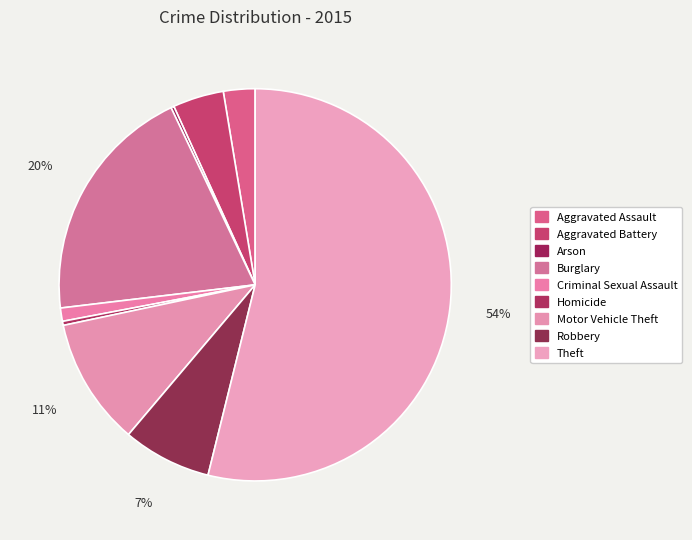

To the nearest percent, what is the combined percentage of Robbery and Theft?

61%